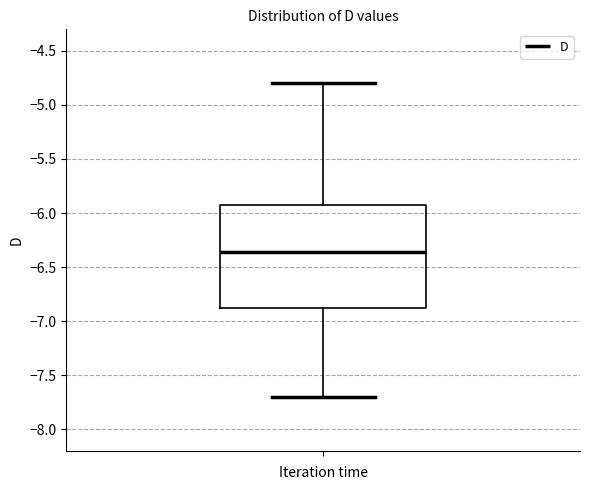

Where is the lower edge of the box on the y-axis? The values are not printed on the chart, so give them approximately, as read against the axis.

-6.85